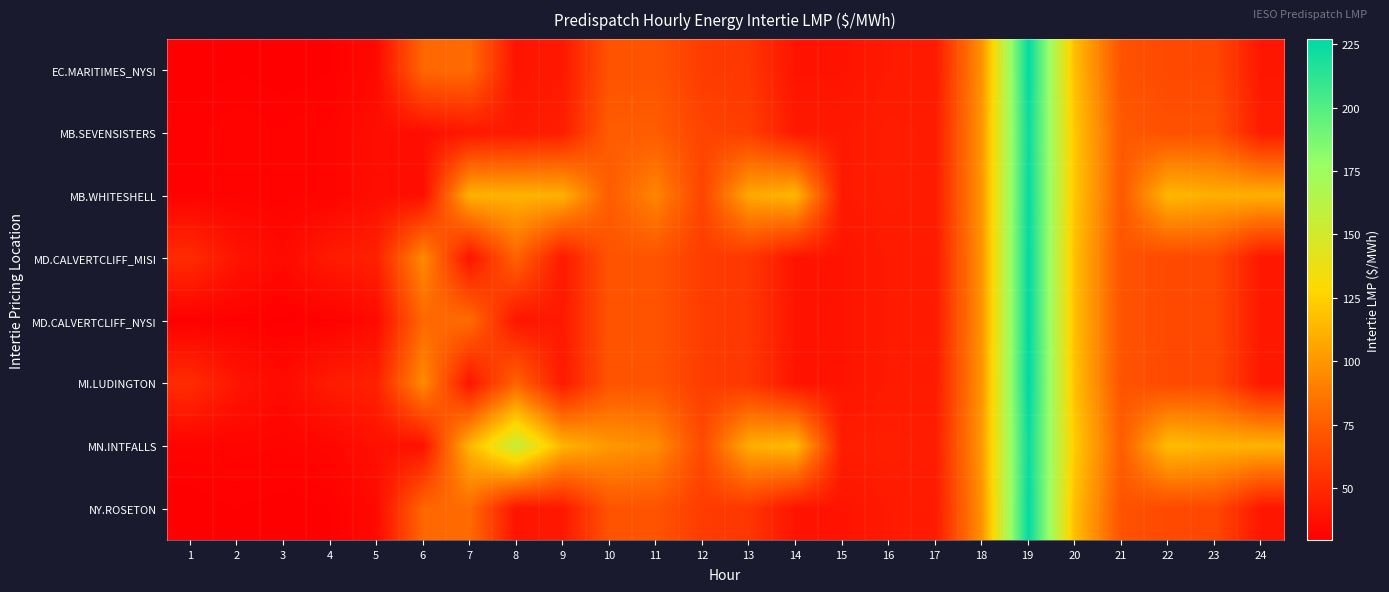

Reading left to right, list all the values displayed in this chart.

EC.MARITIMES_NYSI: 1=29.6	2=30.3	3=29.7	4=30.3	5=34.3	6=79.2	7=81.4	8=39.5	9=41.8	10=69.8	11=69.8	12=58.6	13=55.8	14=39.3	15=39.2	16=42.3	17=42.5	18=98.7	19=225.4	20=116.3	21=69.4	22=64.8	23=64.5	24=40.5
MB.SEVENSISTERS: 1=30.9	2=31.7	3=31.2	4=32.1	5=36.6	6=36.8	7=41.2	8=42.2	9=44.5	10=74.2	11=74.2	12=62.8	13=59.6	14=42.1	15=41.8	16=43.9	17=43.2	18=100.6	19=222.9	20=119.9	21=72.7	22=68.8	23=68.9	24=43.6
MB.WHITESHELL: 1=30.9	2=31.7	3=31.2	4=32.1	5=36.6	6=36.9	7=111.7	8=112.0	9=111.2	10=74.2	11=92.7	12=62.8	13=107.5	14=113.7	15=41.8	16=43.9	17=43.2	18=100.6	19=224.3	20=119.9	21=72.7	22=114.3	23=110.2	24=111.0
MD.CALVERTCLIFF_MISI: 1=50.7	2=39.6	3=34.6	4=42.5	5=45.5	6=95.2	7=39.1	8=77.7	9=42.0	10=70.0	11=70.0	12=58.8	13=56.0	14=39.5	15=39.4	16=42.4	17=42.6	18=99.2	19=225.9	20=116.7	21=69.7	22=65.2	23=64.8	24=40.9
MD.CALVERTCLIFF_NYSI: 1=29.9	2=30.6	3=30.0	4=30.6	5=34.7	6=79.6	7=81.8	8=39.8	9=42.0	10=70.0	11=70.0	12=58.8	13=56.0	14=39.5	15=39.4	16=42.4	17=42.6	18=99.2	19=225.9	20=116.7	21=69.7	22=65.2	23=64.8	24=40.9
MI.LUDINGTON: 1=51.0	2=39.9	3=34.9	4=42.9	5=45.9	6=95.5	7=39.5	8=77.9	9=42.1	10=70.1	11=70.0	12=58.9	13=56.0	14=39.5	15=39.4	16=42.4	17=42.6	18=99.9	19=227.0	20=117.3	21=69.9	22=65.3	23=65.1	24=41.3
MN.INTFALLS: 1=31.6	2=32.3	3=31.9	4=33.1	5=37.9	6=38.1	7=113.5	8=155.7	9=112.9	10=100.4	11=95.8	12=65.6	13=110.0	14=115.7	15=43.5	16=45.0	17=43.7	18=101.7	19=222.8	20=121.8	21=75.1	22=116.8	23=112.6	24=112.4
NY.ROSETON: 1=29.6	2=30.3	3=29.7	4=30.3	5=34.3	6=79.2	7=81.4	8=39.5	9=41.8	10=69.8	11=69.8	12=58.6	13=55.8	14=39.3	15=39.2	16=42.3	17=42.5	18=98.7	19=225.4	20=116.3	21=69.4	22=64.8	23=64.5	24=40.5